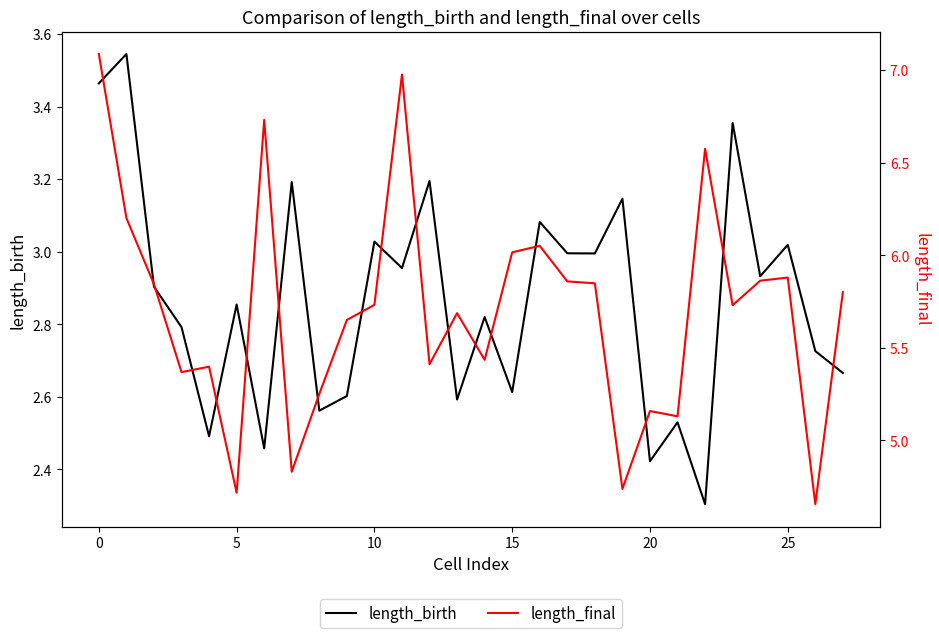

What is the label of the 27th point from the left?

26